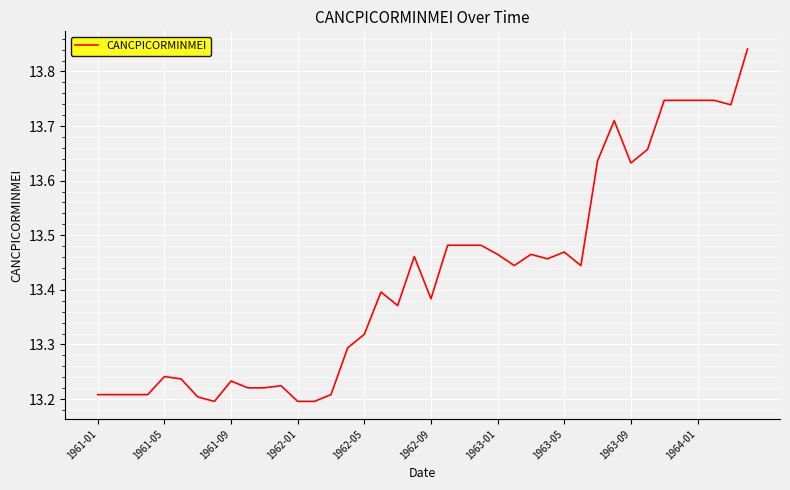

Does the chart have visible grid lines?

Yes